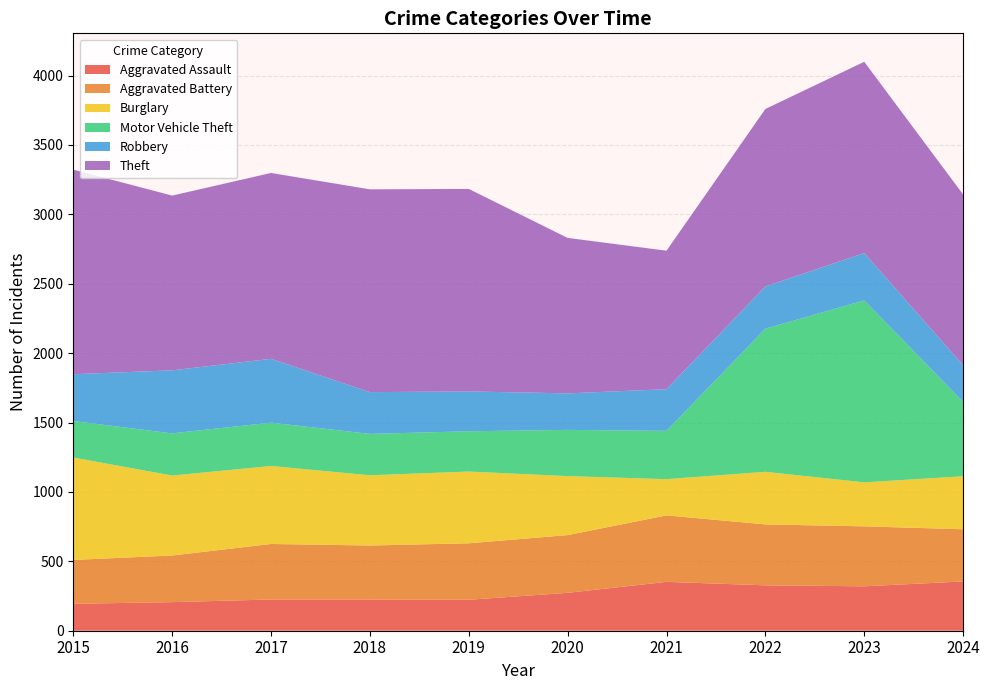

Reading right to left, what are all the values shown in this chart?

Aggravated Assault: 2024=355	2023=320	2022=327	2021=352	2020=273	2019=223	2018=225	2017=225	2016=206	2015=194
Aggravated Battery: 2024=376	2023=432	2022=439	2021=479	2020=416	2019=407	2018=389	2017=400	2016=336	2015=316
Burglary: 2024=382	2023=317	2022=379	2021=261	2020=425	2019=517	2018=506	2017=562	2016=576	2015=738
Motor Vehicle Theft: 2024=536	2023=1311	2022=1031	2021=348	2020=333	2019=290	2018=298	2017=312	2016=304	2015=263
Robbery: 2024=263	2023=341	2022=304	2021=300	2020=263	2019=287	2018=301	2017=460	2016=454	2015=337
Theft: 2024=1231	2023=1378	2022=1279	2021=998	2020=1120	2019=1459	2018=1461	2017=1339	2016=1259	2015=1474